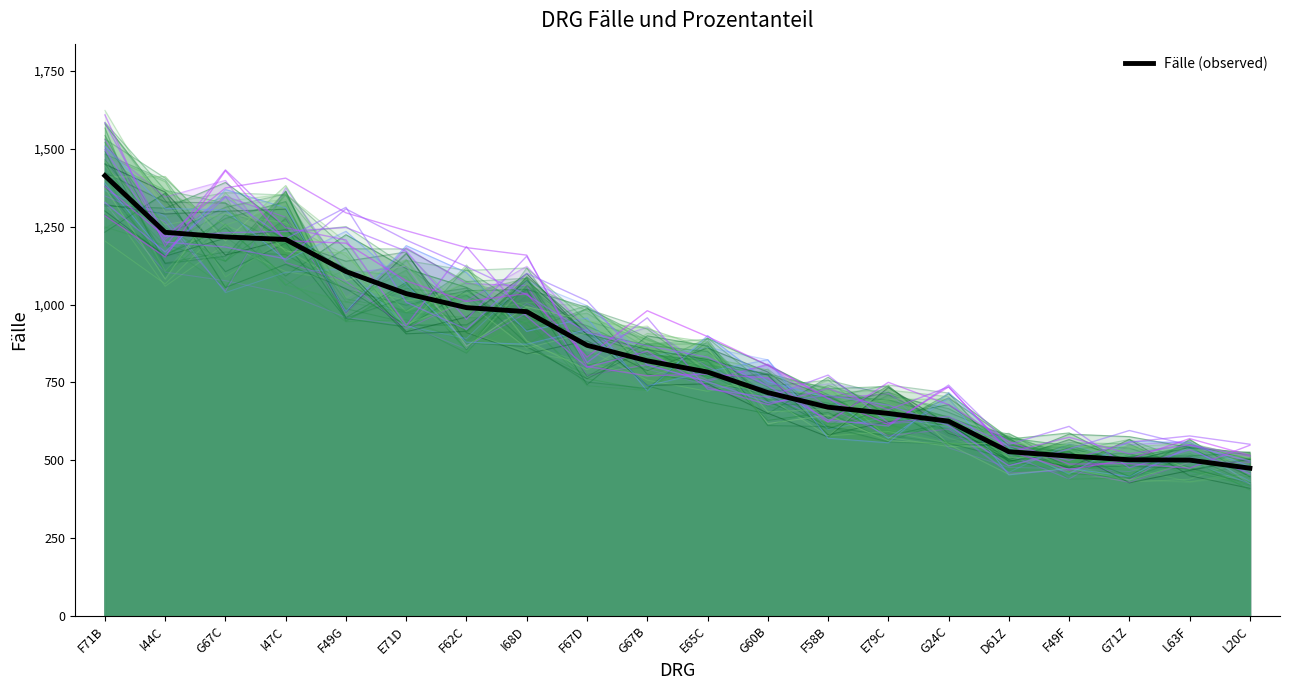

What position from the right is F49G?

16